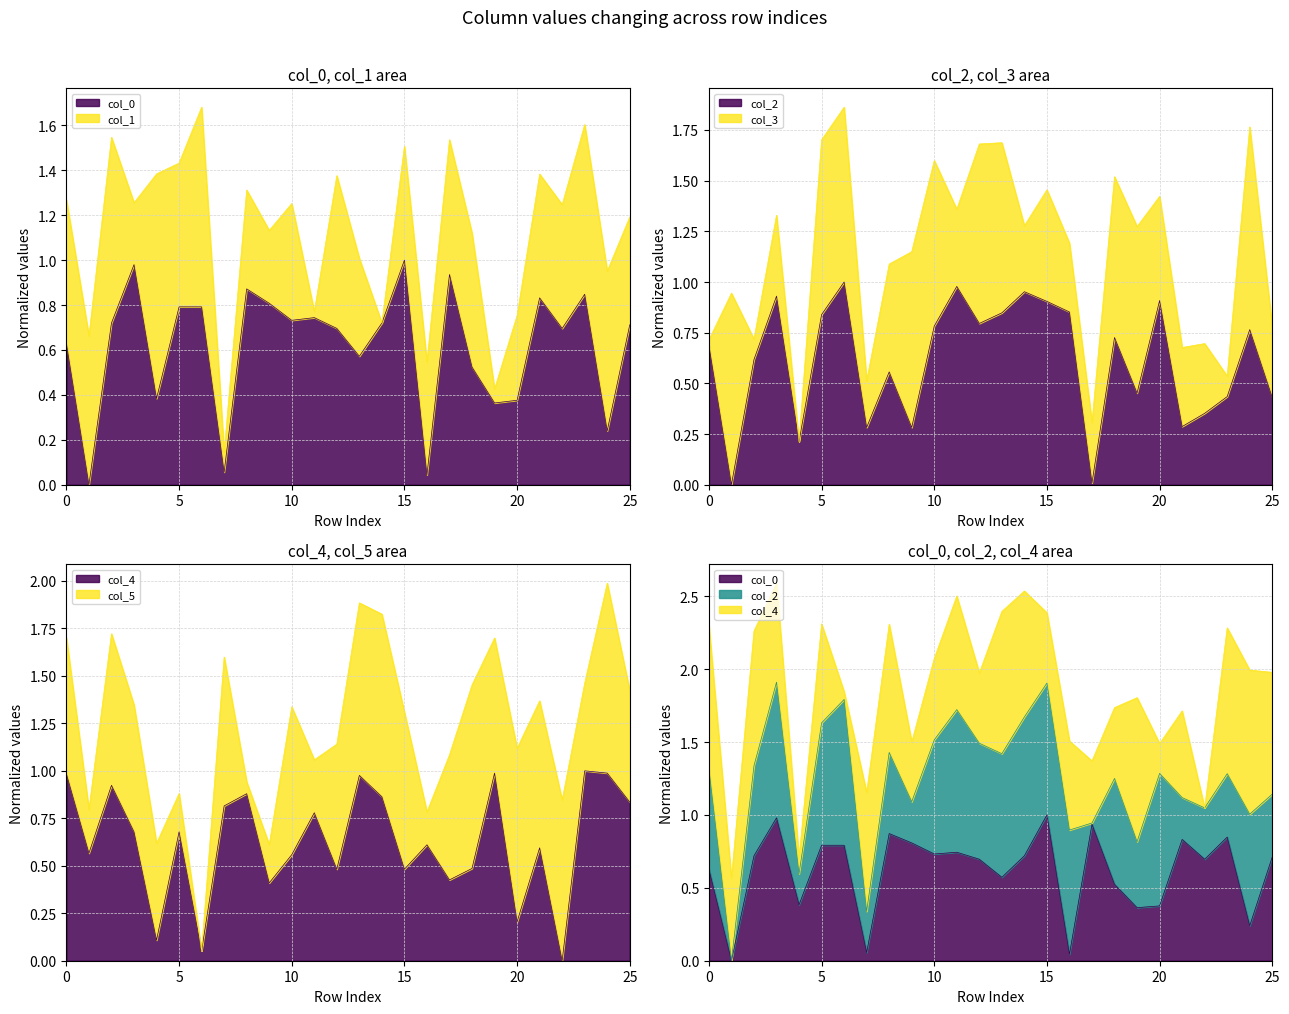

How many intersections are there between col_0 and col_4?

12